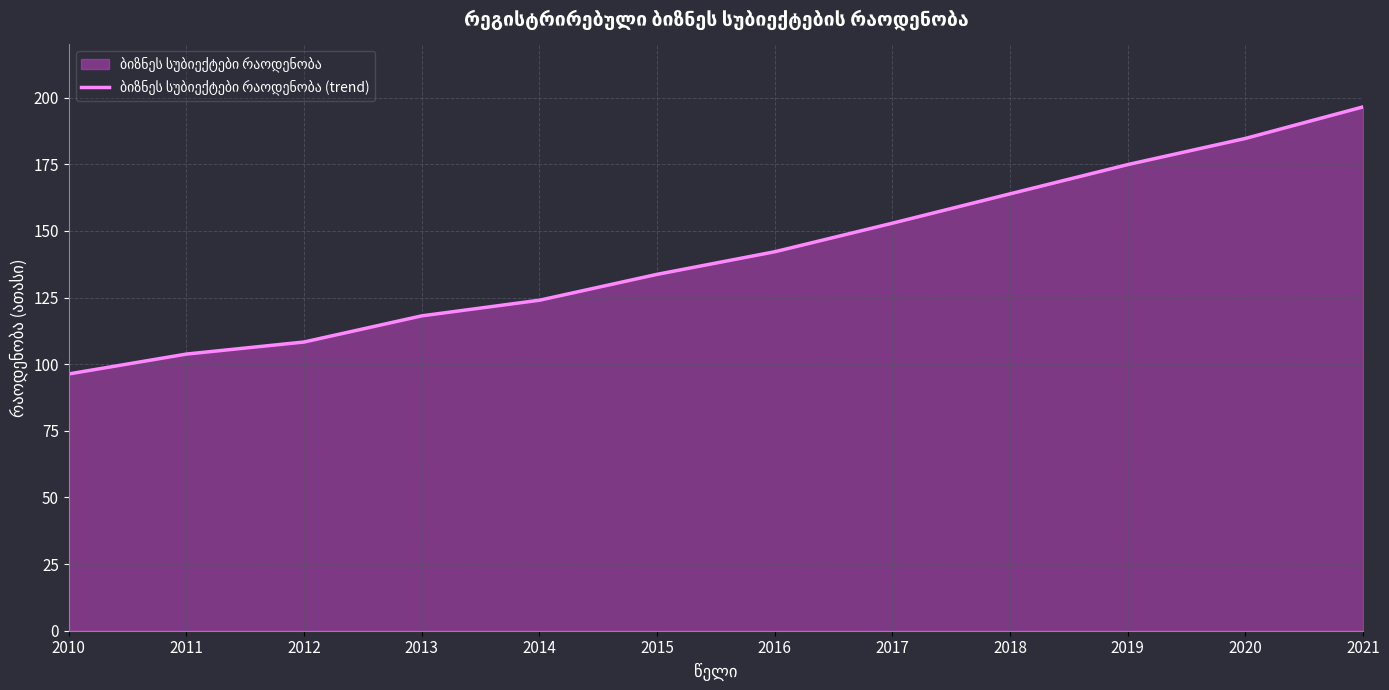

Between 2012 and 2017, which is larger?

2017